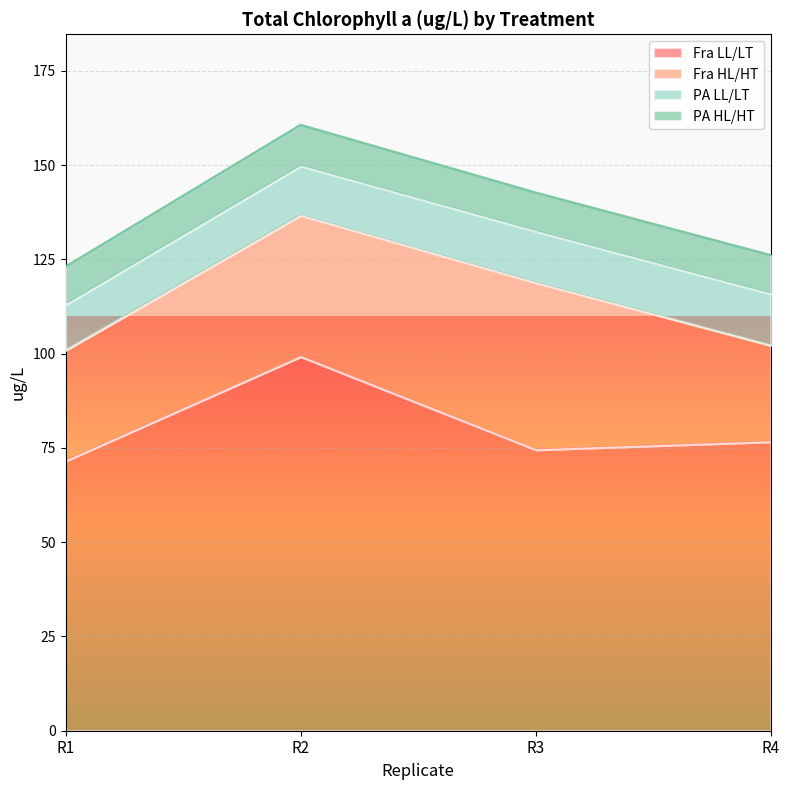

Rank the categories by Fra HL/HT value from lowest to highest.

R4, R1, R2, R3